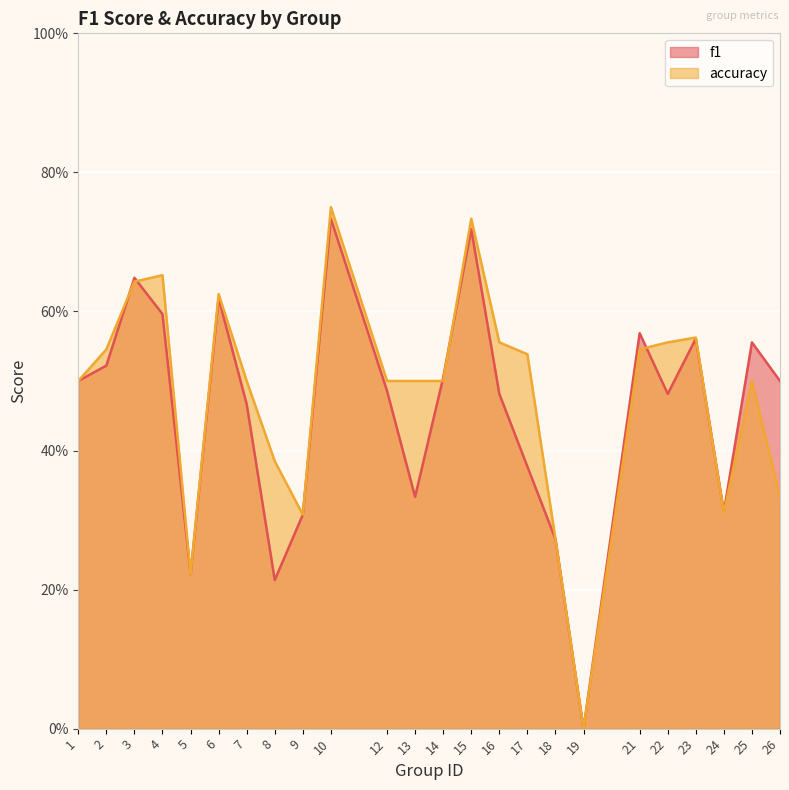

Does the chart display data point markers on the line(s)?

No